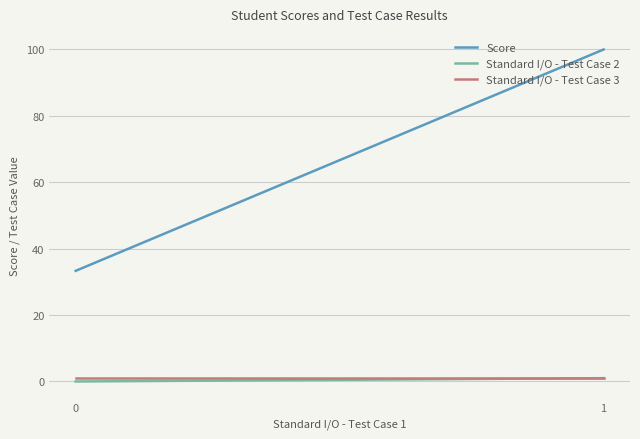

What is the value of the Standard I/O - Test Case 3 point at the 1st from the left?

1.0